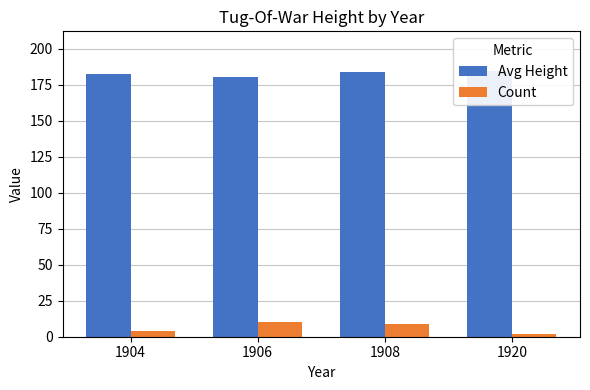

The Count series shows 4.0 at 1904. True or false?

True